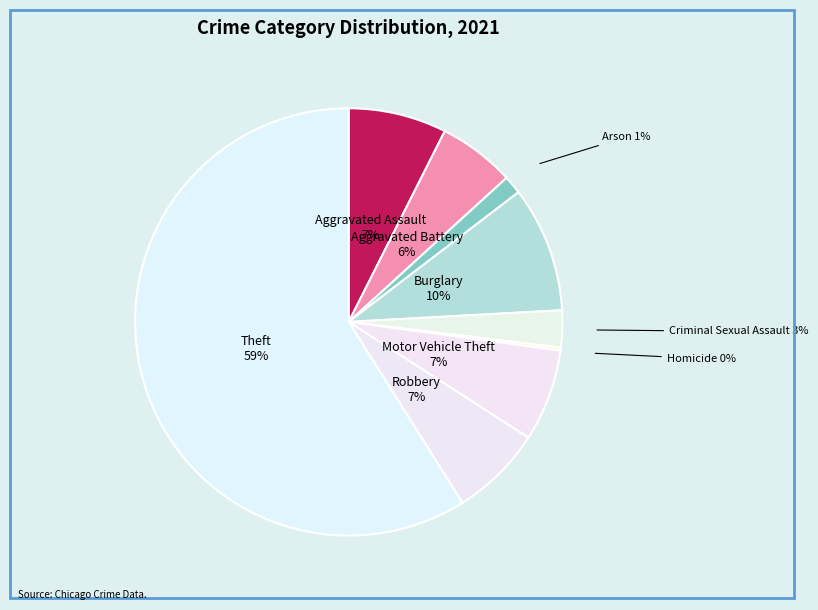

True or false: Arson accounts for 1% of the total.

True